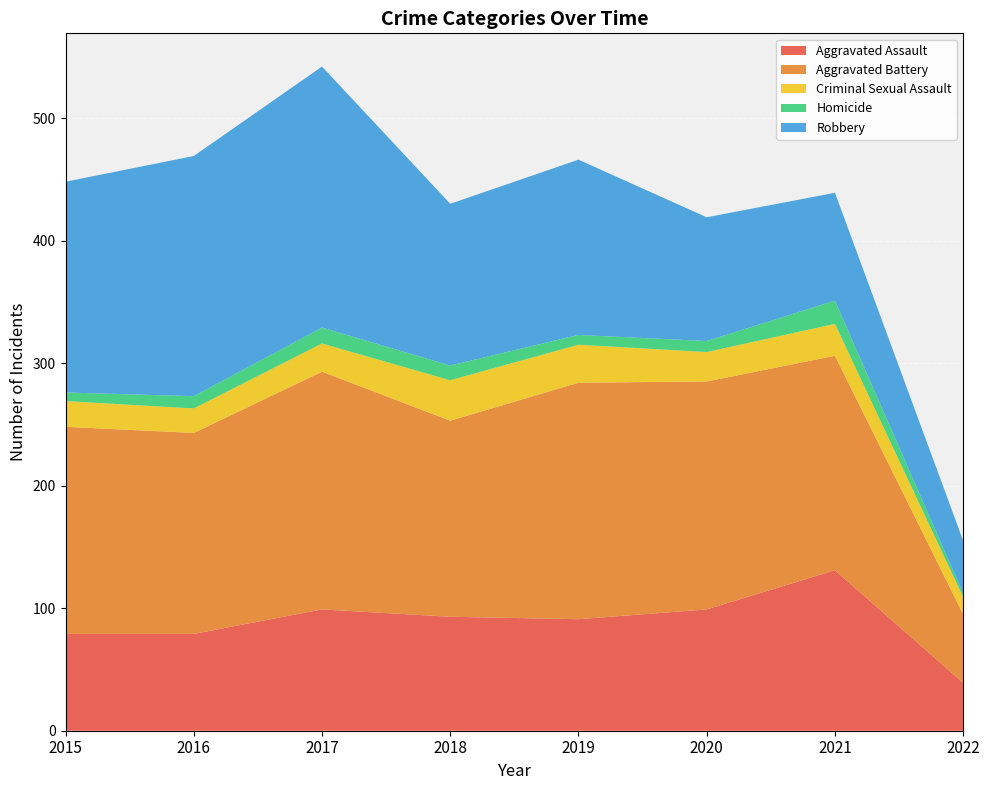

Reading left to right, what are all the values shown in this chart?

Aggravated Assault: 2015=79	2016=79	2017=99	2018=93	2019=91	2020=99	2021=131	2022=39
Aggravated Battery: 2015=169	2016=164	2017=194	2018=160	2019=193	2020=186	2021=175	2022=56
Criminal Sexual Assault: 2015=21	2016=20	2017=23	2018=33	2019=31	2020=24	2021=26	2022=14
Homicide: 2015=7	2016=10	2017=13	2018=12	2019=8	2020=9	2021=19	2022=3
Robbery: 2015=172	2016=196	2017=213	2018=132	2019=143	2020=101	2021=88	2022=43